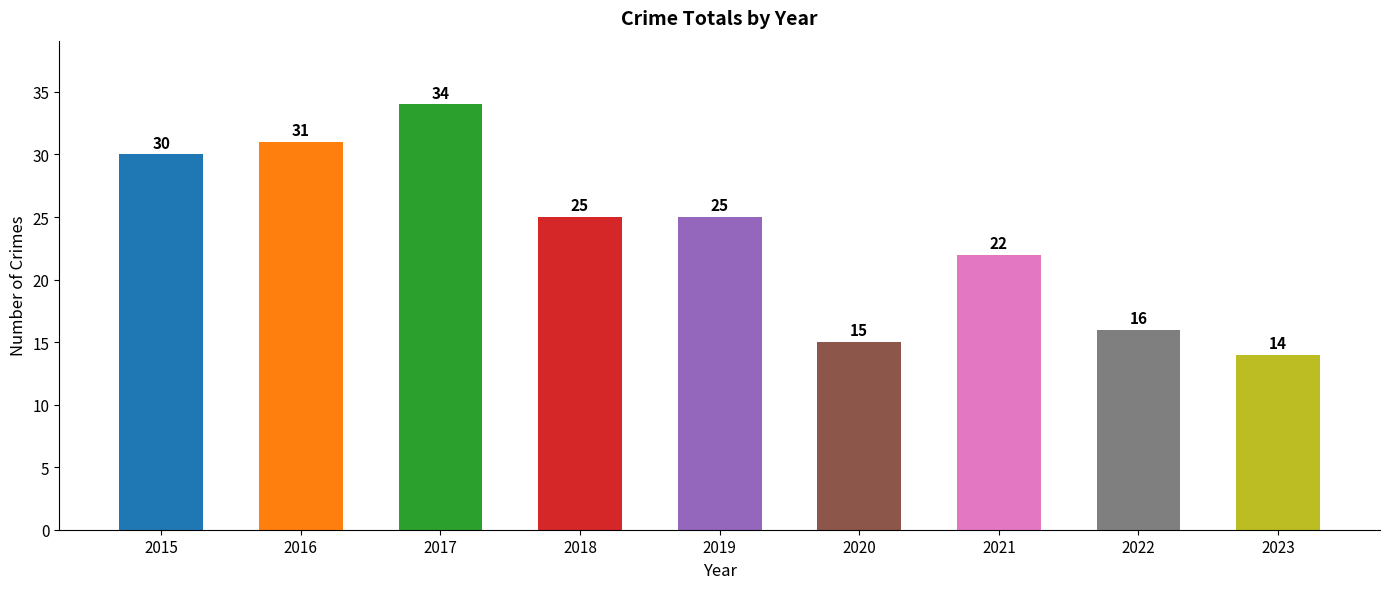

What is the ratio of the value at 2021 to the value at 2020?

1.5